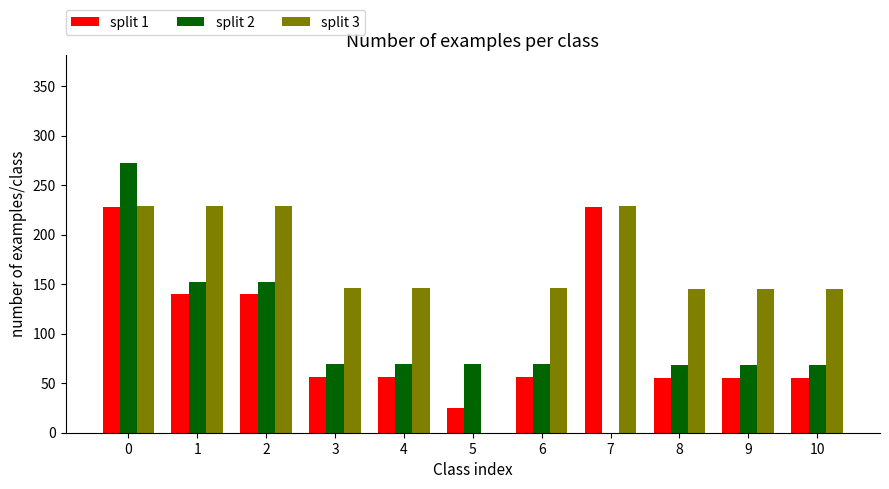

Is the value of split 1 at 4 greater than the value of split 3 at 8?

No